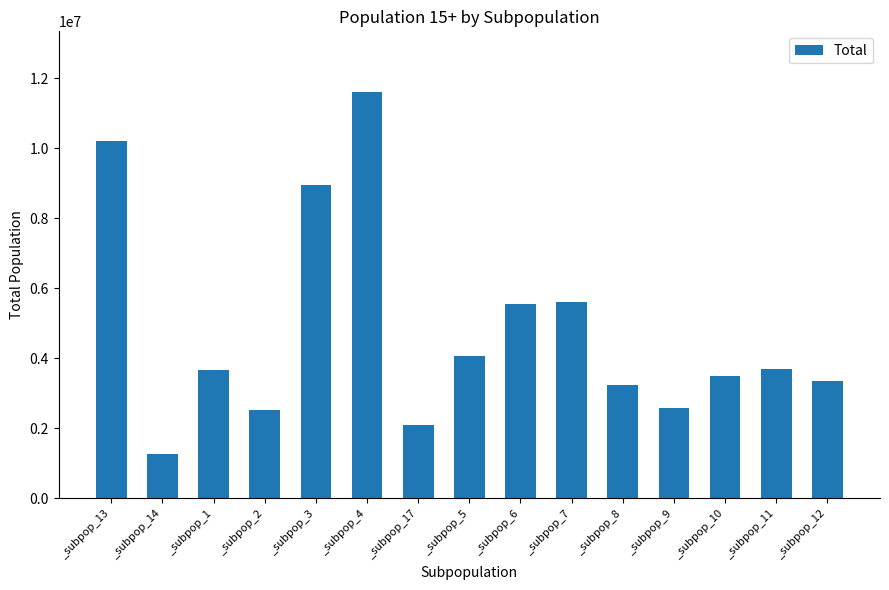

Is it true that the value at _subpop_9 is 3943825?

False